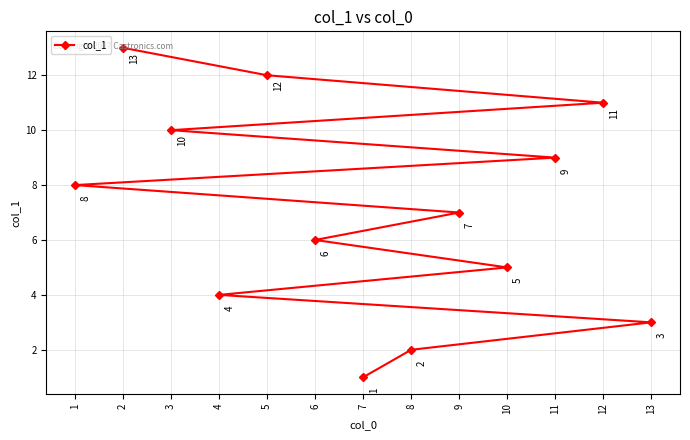

Count the number of categories in the chart.

13